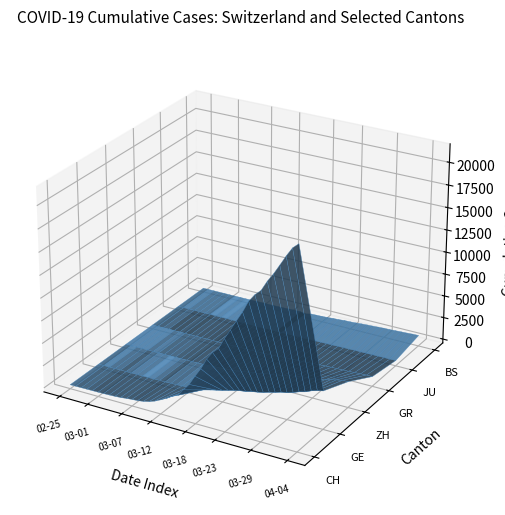

Reading right to left, list all the values displayed in this chart.

CH: 39=21574	38=20998	37=20022	36=18930	35=17867	34=16942	33=15822	32=15220	31=14379	30=13076	29=11985	28=10845	27=9742	26=8503	25=7909	24=7019	23=5792	22=4805	21=3726	20=2958	19=2164	18=1869	17=1463	16=1125	15=807	14=570	13=419	12=327	11=280	10=219	9=142	8=97	7=69	6=50	5=36	4=30	3=20	2=8	1=4	0=0
GE: 39=3807	38=3669	37=3461	36=3174	35=2998	34=2756	33=2542	32=2431	31=2226	30=2068	29=1865	28=1724	27=1607	26=1450	25=1347	24=1209	23=1039	22=861	21=709	20=555	19=434	18=350	17=227	16=155	15=114	14=80	13=60	12=45	11=43	10=30	9=20	8=16	7=14	6=11	5=10	4=9	3=5	2=1	1=1	0=0
ZH: 39=2451	38=2418	37=2290	36=2126	35=1937	34=1849	33=1723	32=1691	31=1617	30=1490	29=1358	28=1213	27=1067	26=978	25=919	24=711	23=679	22=568	21=429	20=326	19=250	18=218	17=163	16=140	15=101	14=62	13=49	12=40	11=34	10=29	9=23	8=15	7=13	6=10	5=7	4=6	3=2	2=2	1=0	0=0
GR: 39=657	38=649	37=622	36=592	35=547	34=535	33=519	32=495	31=474	30=433	29=393	28=343	27=300	26=284	25=258	24=226	23=182	22=128	21=101	20=84	19=71	18=56	17=53	16=43	15=31	14=22	13=18	12=18	11=17	10=16	9=14	8=12	7=9	6=9	5=6	4=6	3=6	2=2	1=2	0=0
JU: 39=154	38=149	37=149	36=145	35=140	34=128	33=127	32=119	31=114	30=100	29=92	28=82	27=69	26=61	25=54	24=44	23=36	22=32	21=29	20=25	19=19	18=18	17=17	16=12	15=7	14=7	13=7	12=5	11=5	10=4	9=4	8=2	7=2	6=1	5=1	4=1	3=1	2=1	1=0	0=0
BS: 39=767	38=754	37=714	36=687	35=653	34=617	33=605	32=569	31=530	30=501	29=462	28=410	27=374	26=356	25=297	24=270	23=220	22=181	21=164	20=143	19=0	18=100	17=92	16=73	15=49	14=33	13=28	12=24	11=21	10=15	9=8	8=3	7=3	6=1	5=1	4=1	3=1	2=1	1=0	0=0